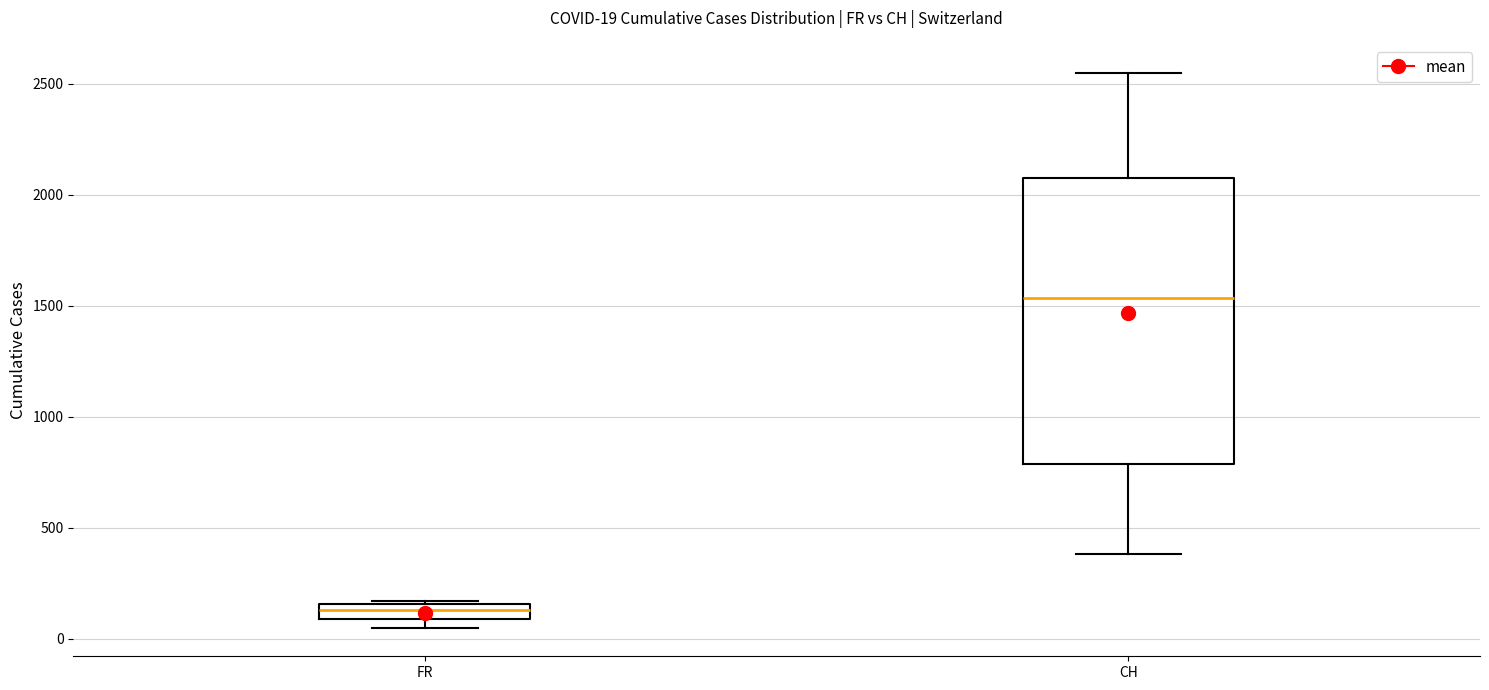

Which box has the highest median line?

CH